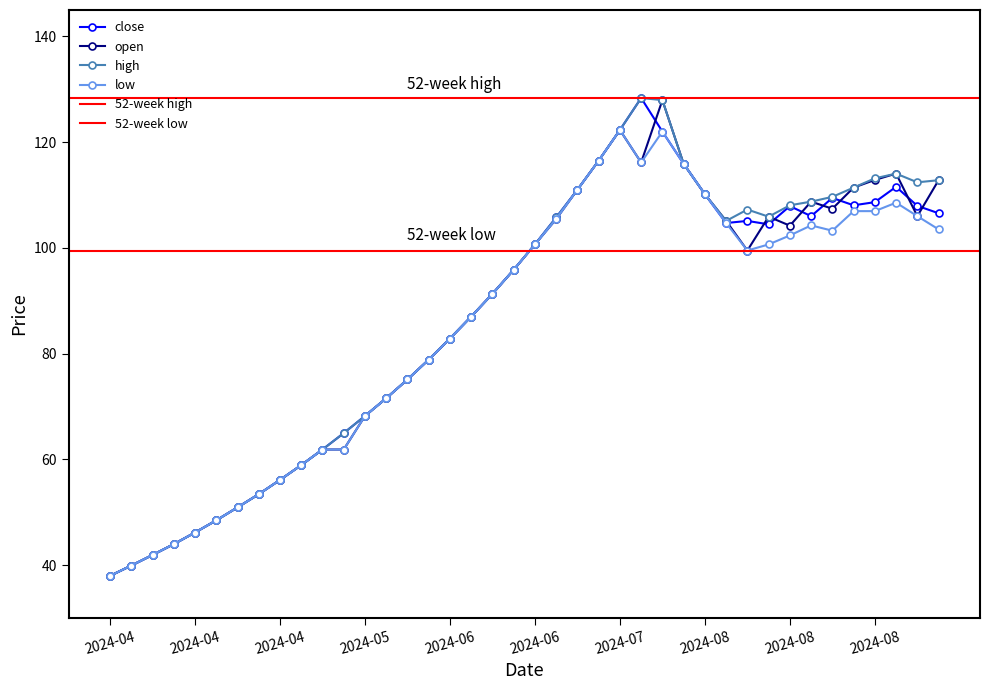

Which category has the highest value across all series?

2024-07-29